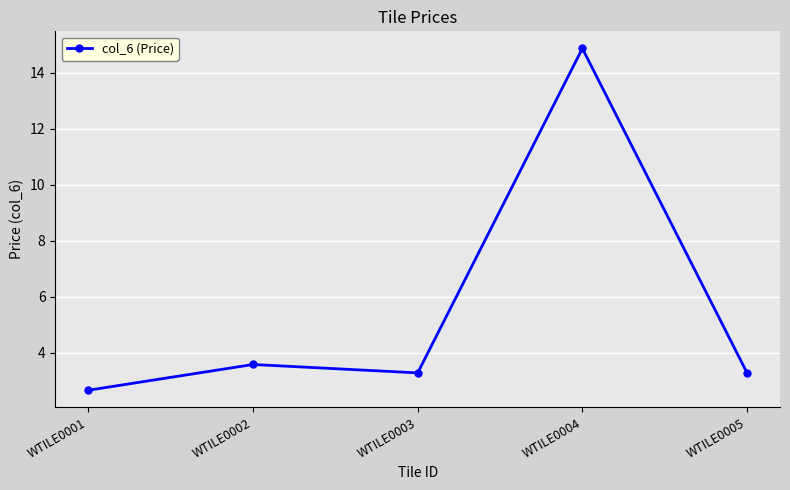

Where is the first local minimum?

WTILE0003